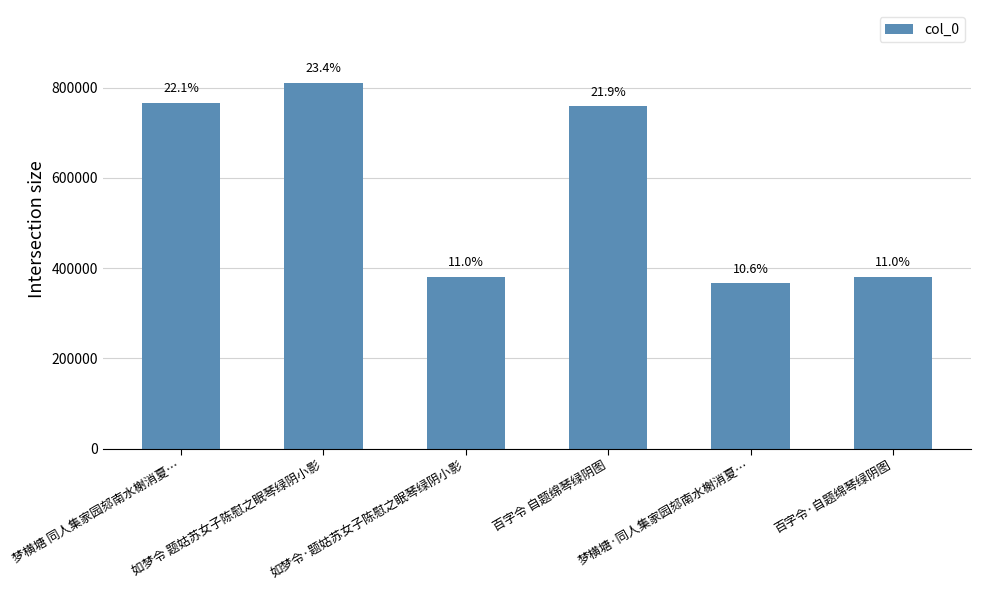

What is the sum of all values?

3462012